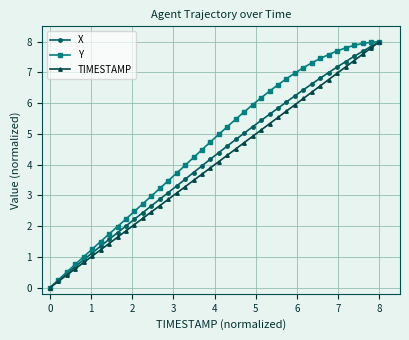

What is the greatest value displayed?

8.0